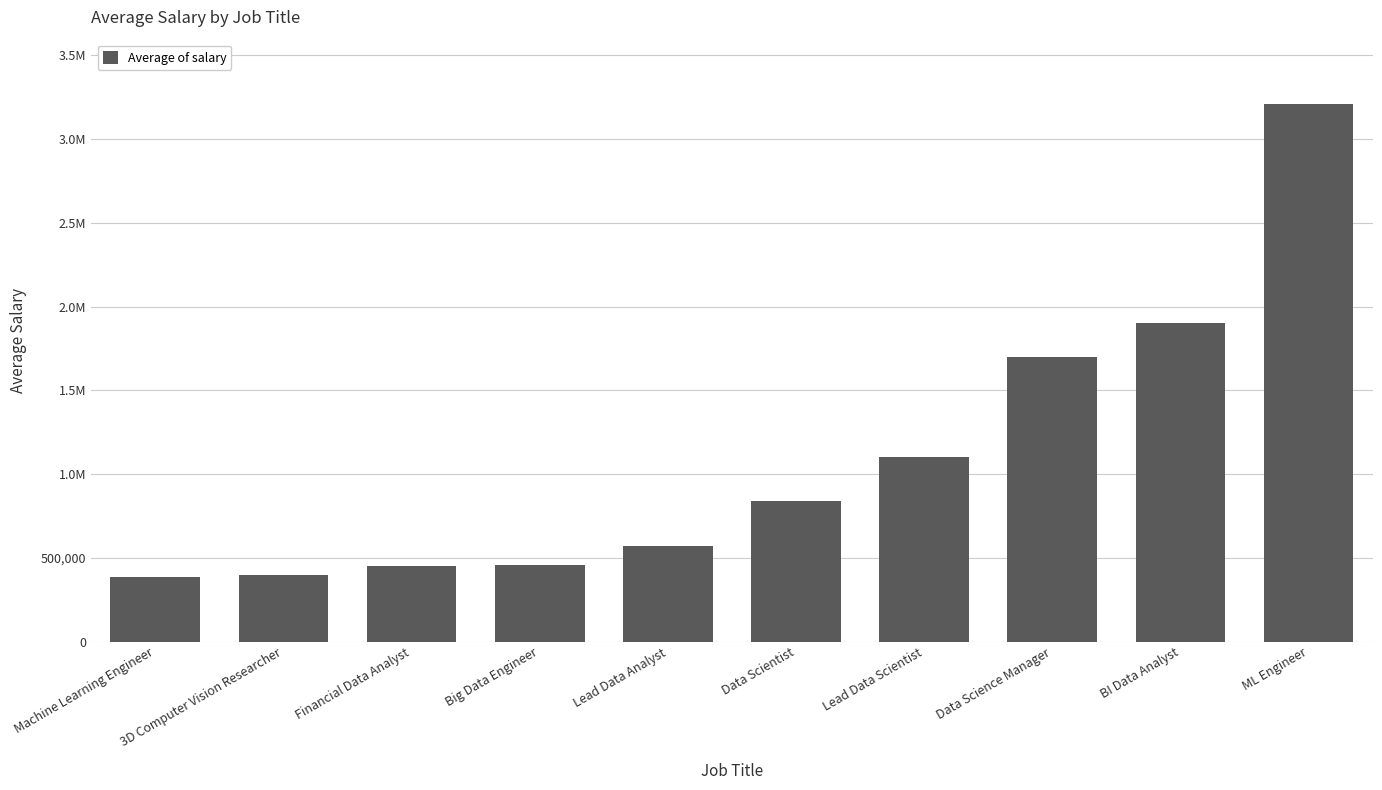

How many categories are shown in the chart?

10